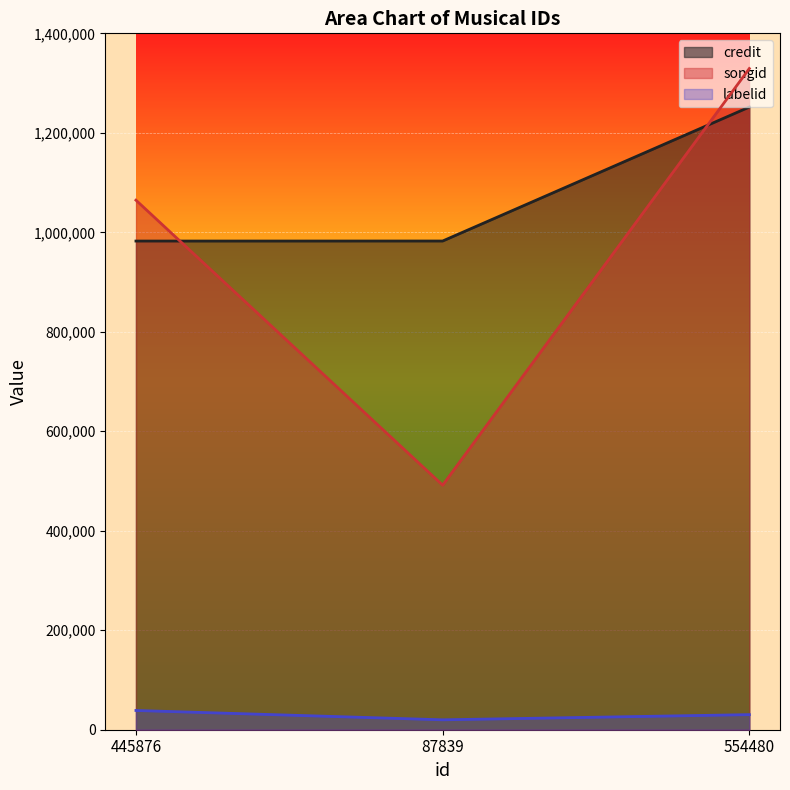

How many values in the labelid series exceed 30335?

1